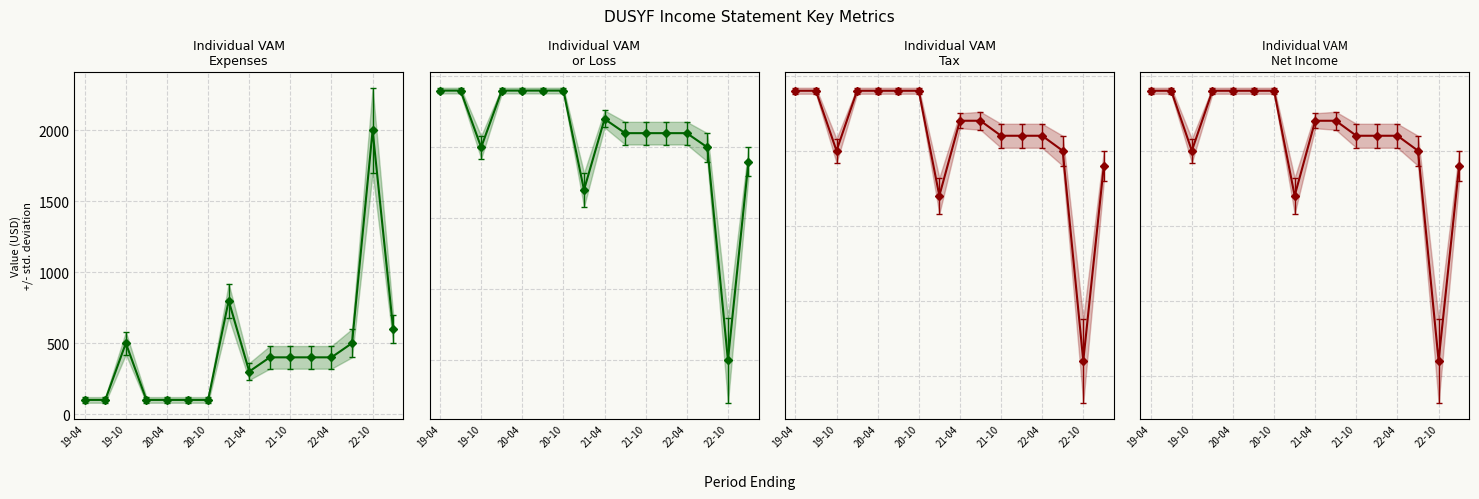

At how many categories does at least one series exceed -146?

16